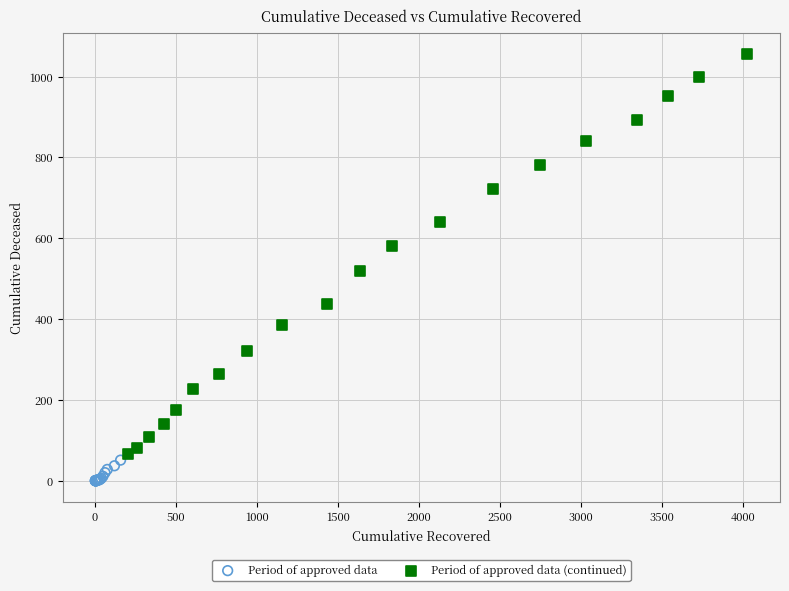

What are all the series names shown in the legend?

Period of approved data, Period of approved data (continued)